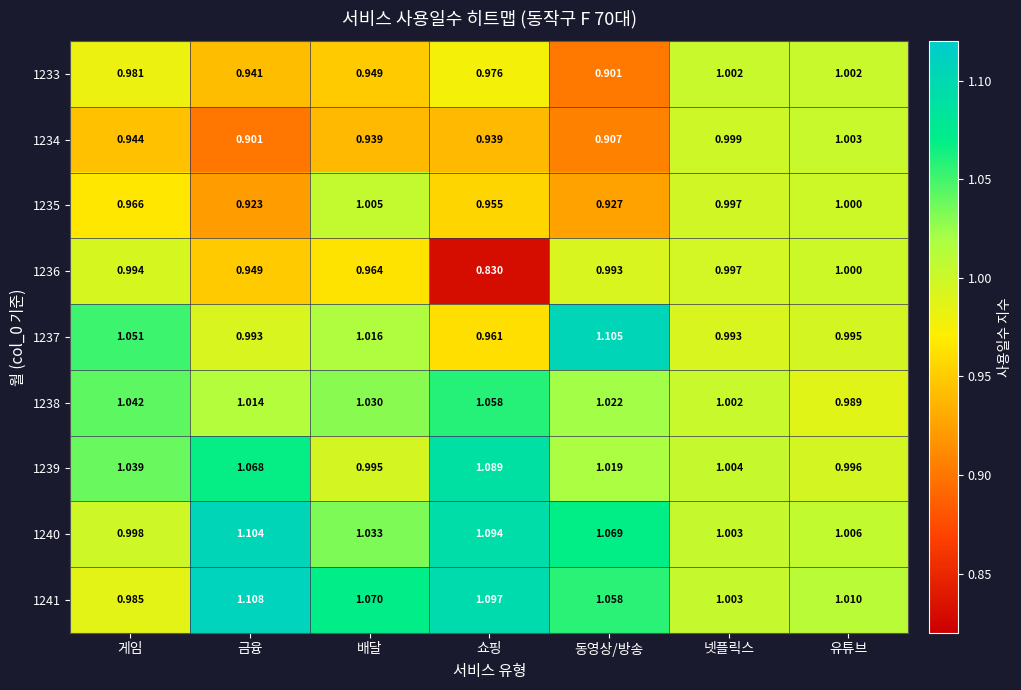

At which category does the chart reach its peak across all series?

금융